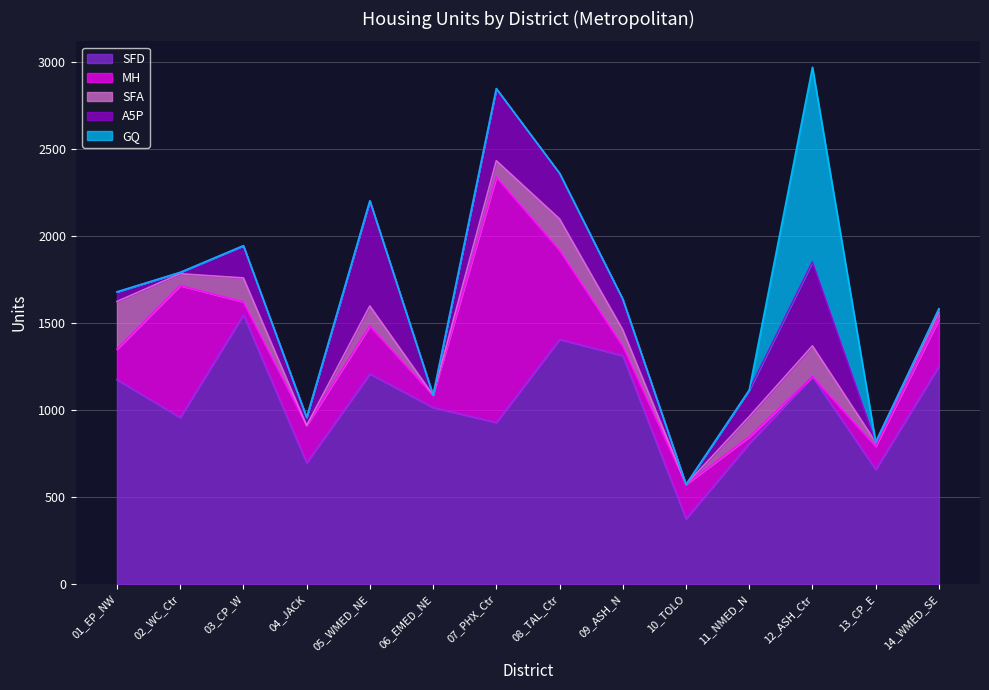

Which category has the highest value across all series?

03_CP_W